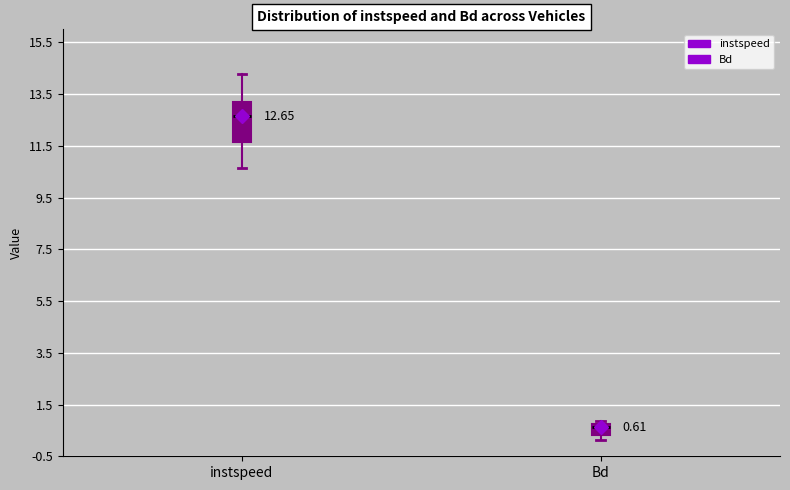

Which box is the tallest, from its lower edge to its upper edge?

instspeed